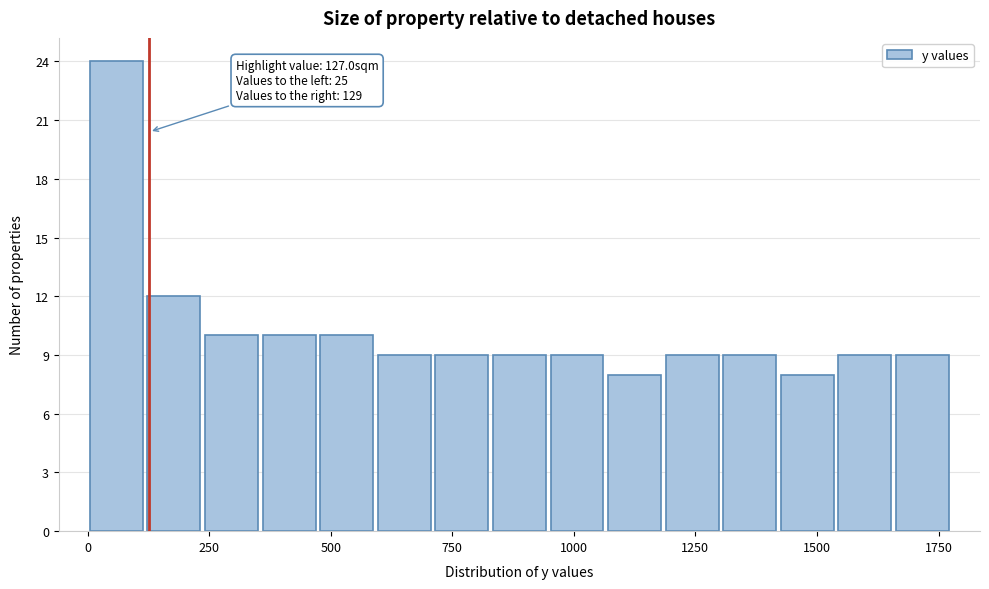

Around what value on the x-axis is the tallest bar? Give the approximate position of its centre, as read against the axis.

50